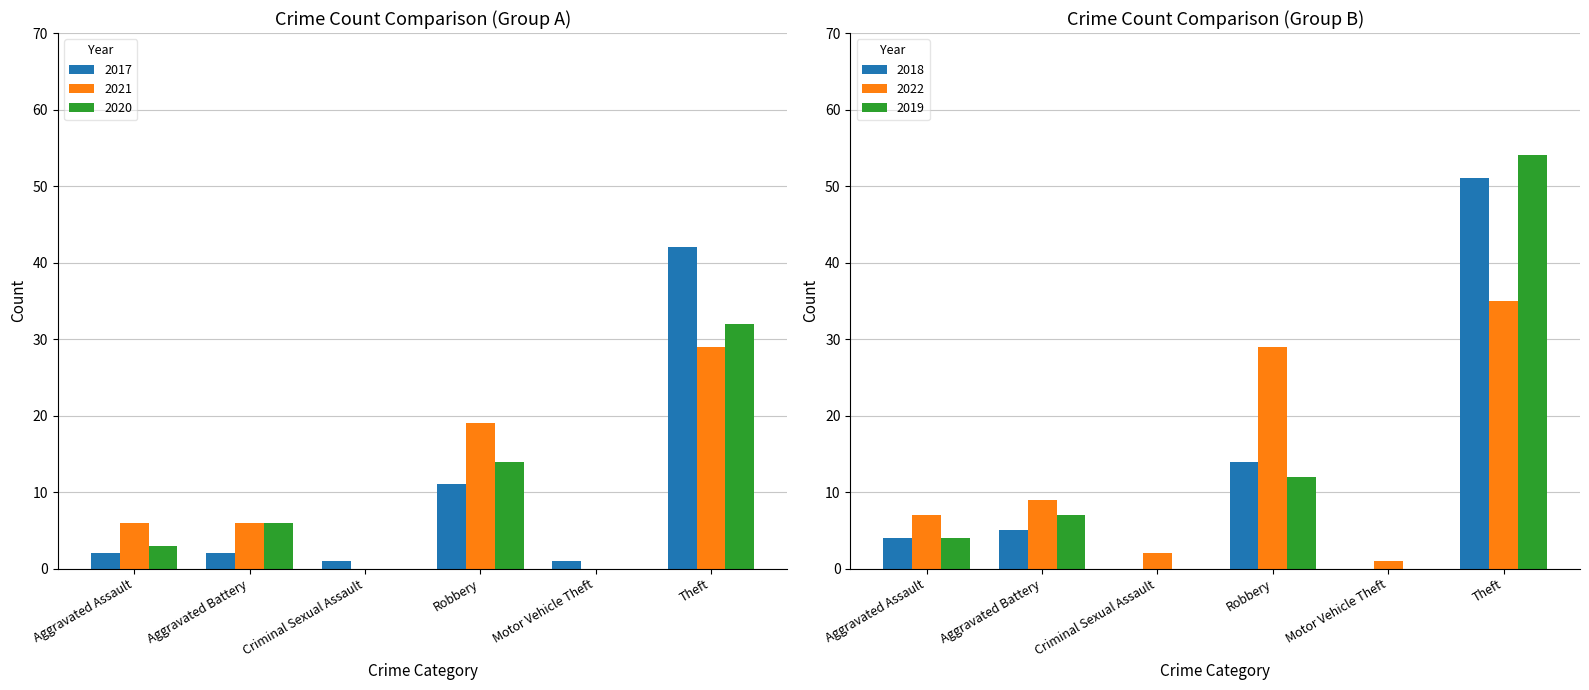

Where is 2017 nearest to the value 21?

Robbery